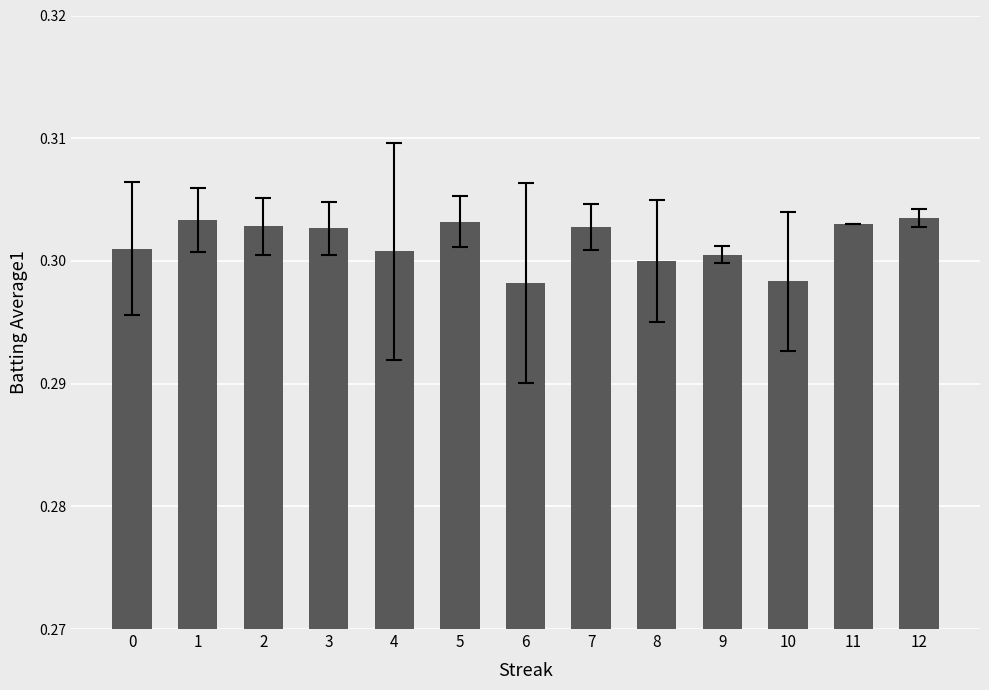

What is the sum of all values?

3.9